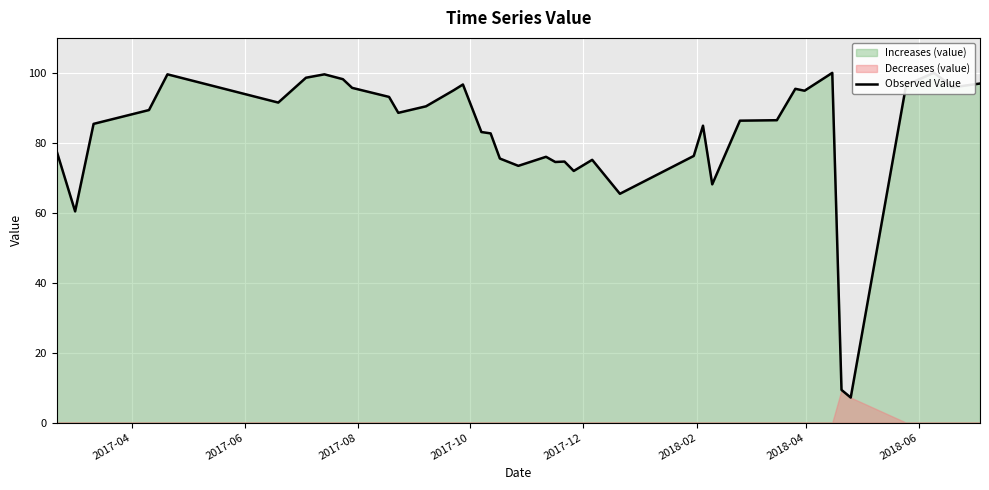

What is the difference between the second highest and minimum values?

92.8